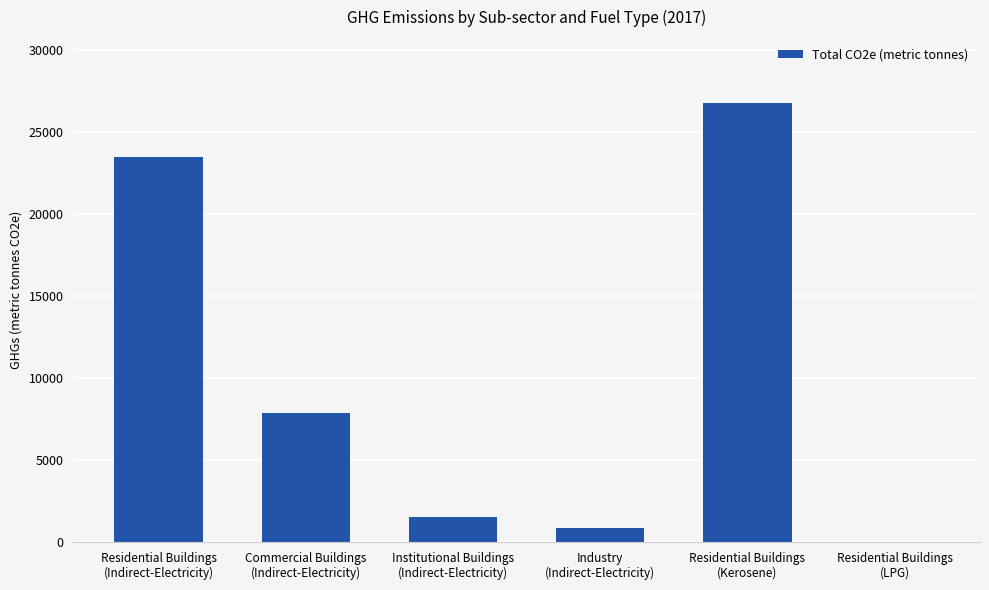

Where is the data nearest to the value 13384?

Commercial Buildings
(Indirect-Electricity)